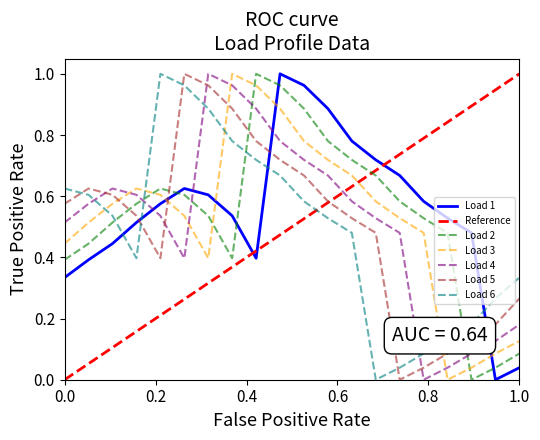

True or false: Load 4 and Load 2 intersect in this chart.

True